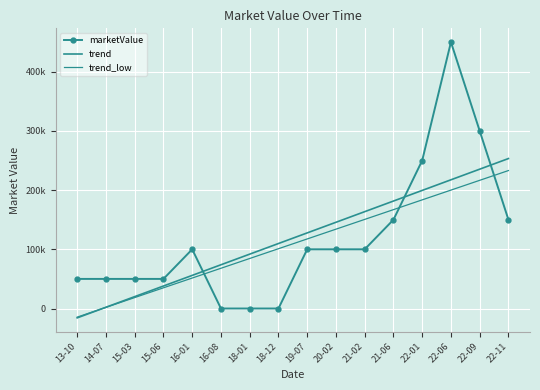

How many lines are shown in the chart?

3